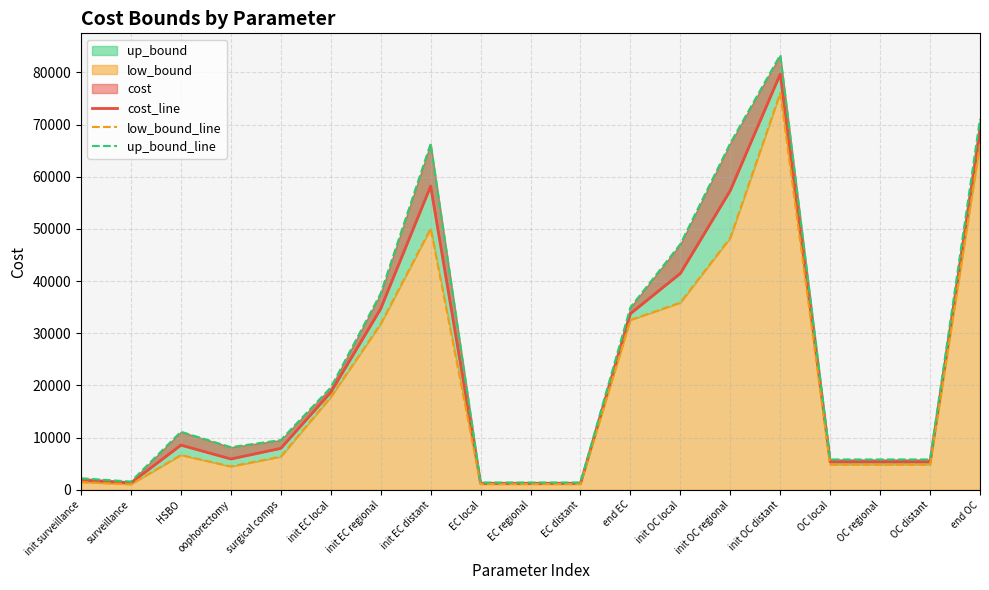

Is it true that up_bound_line equals 1400.8 at EC regional?

True